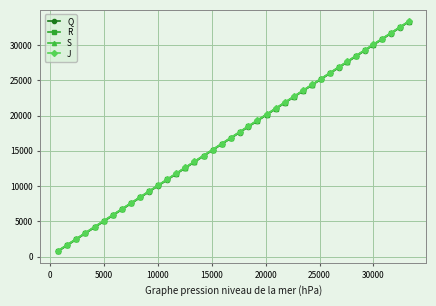

True or false: Q has more than 1 interior local peaks.

False